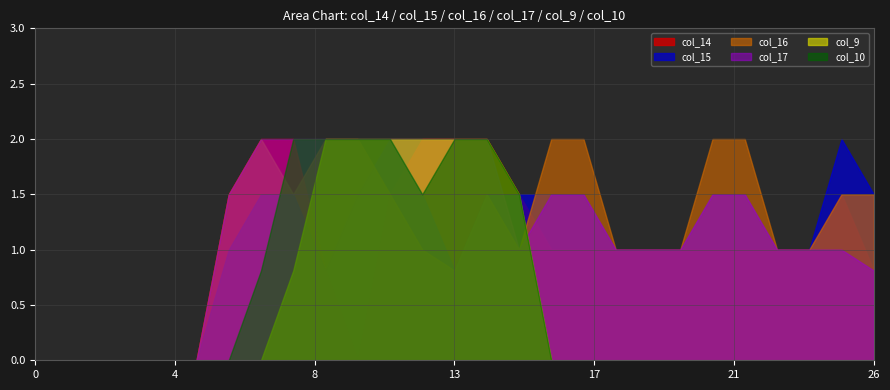

True or false: col_16 has more than 2 interior local peaks.

False